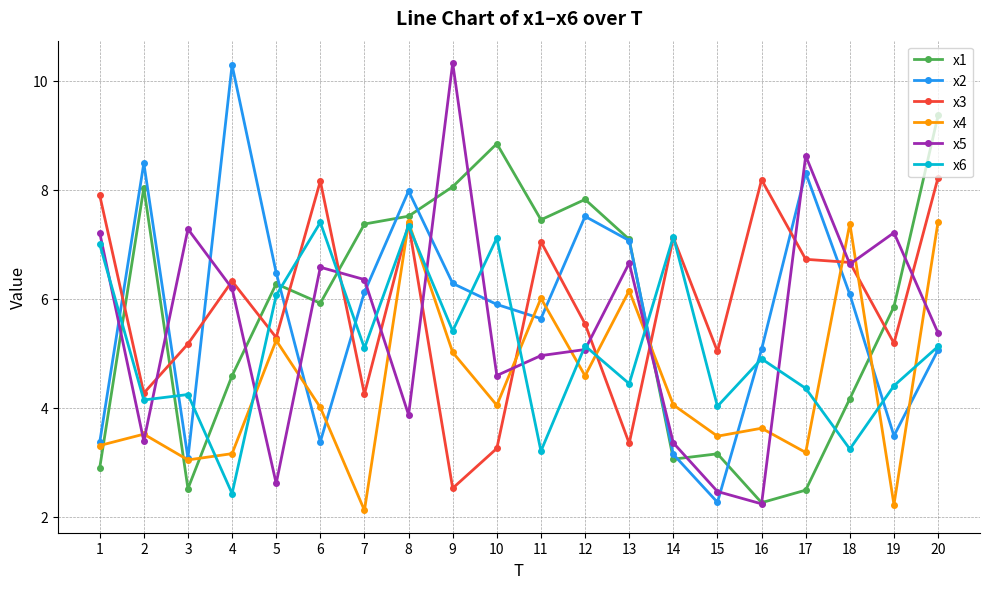

What is the value of the x4 point at the 10th from the left?

4.0